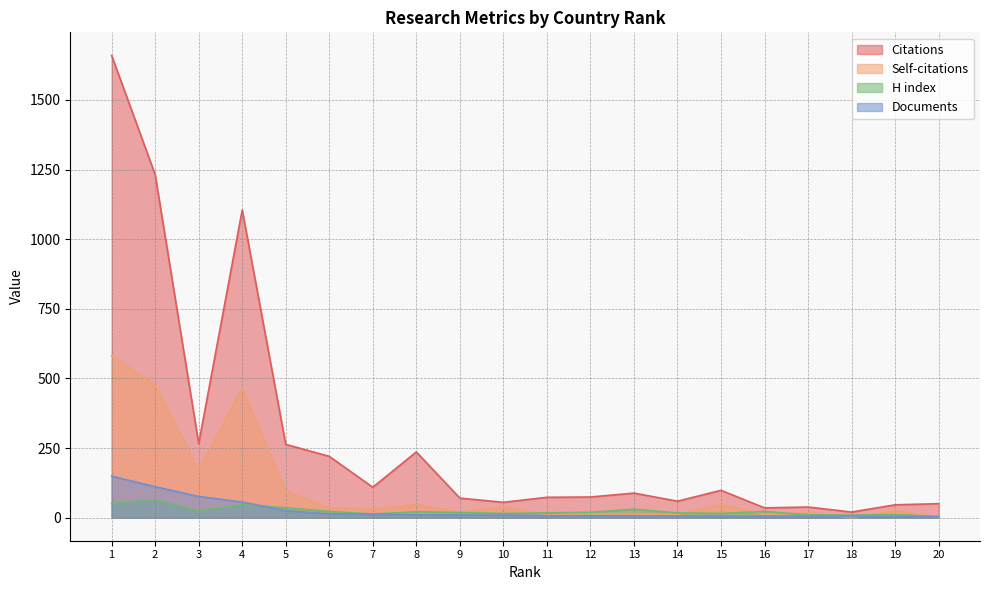

What is the value of the Documents point at the 18th from the left?

4